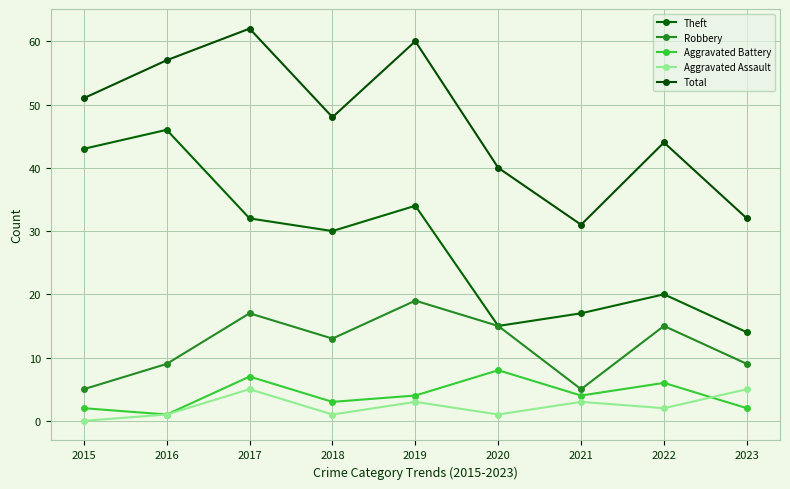

What is the total value across all series at 2019?

120